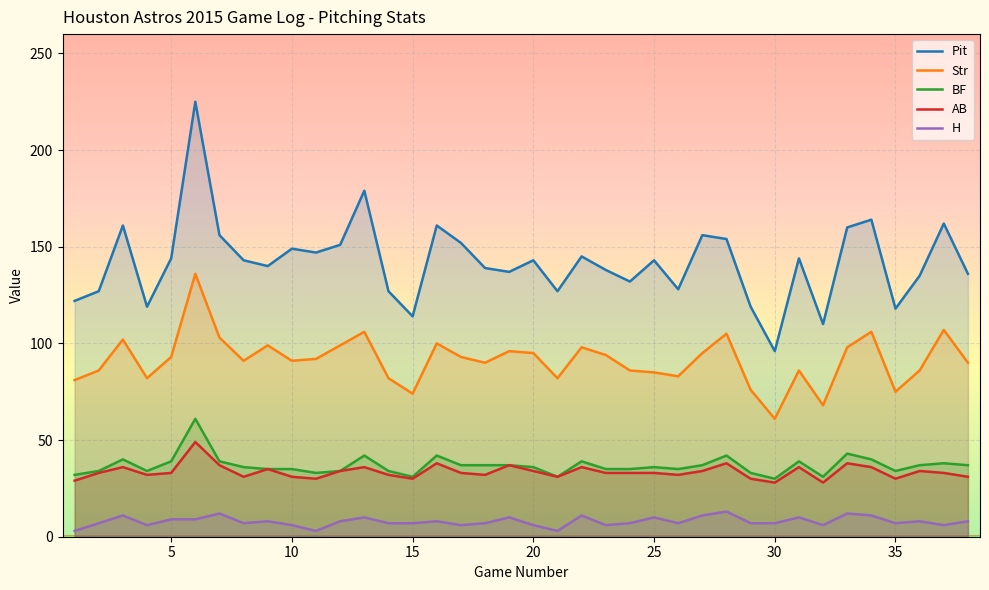

What are all the series names shown in the legend?

Pit, Str, BF, AB, H